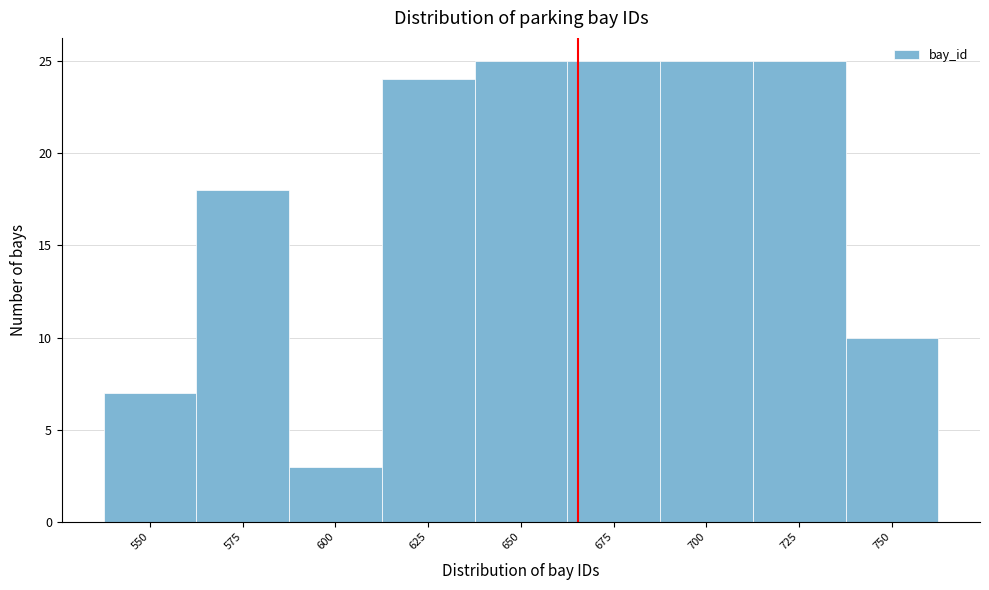

Reading left to right, extract all data points from this chart.

550=7	575=18	600=3	625=24	650=25	675=25	700=25	725=25	750=10